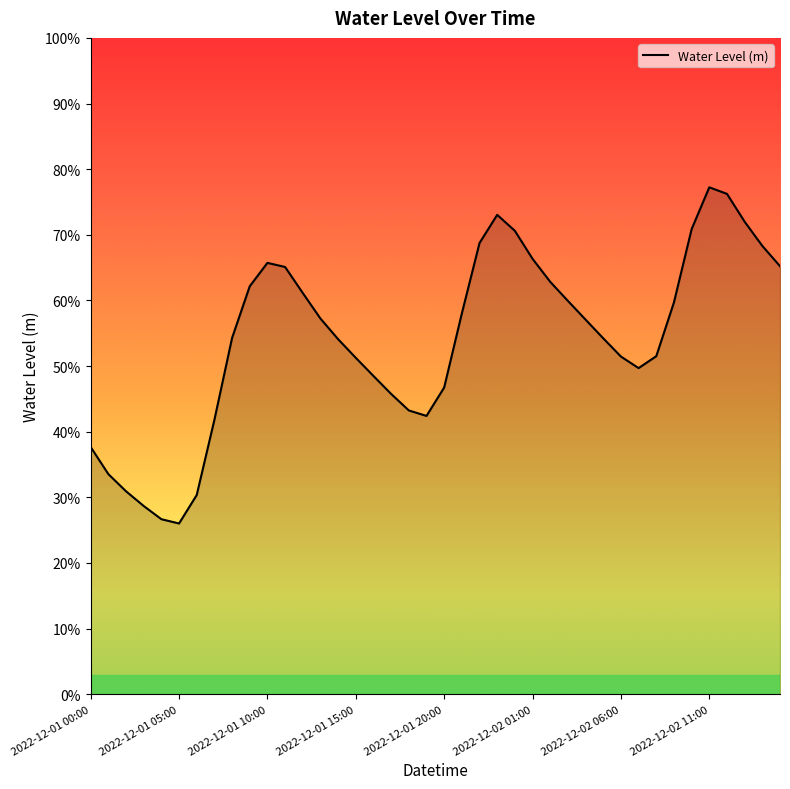

Does the chart display data point markers on the line(s)?

No